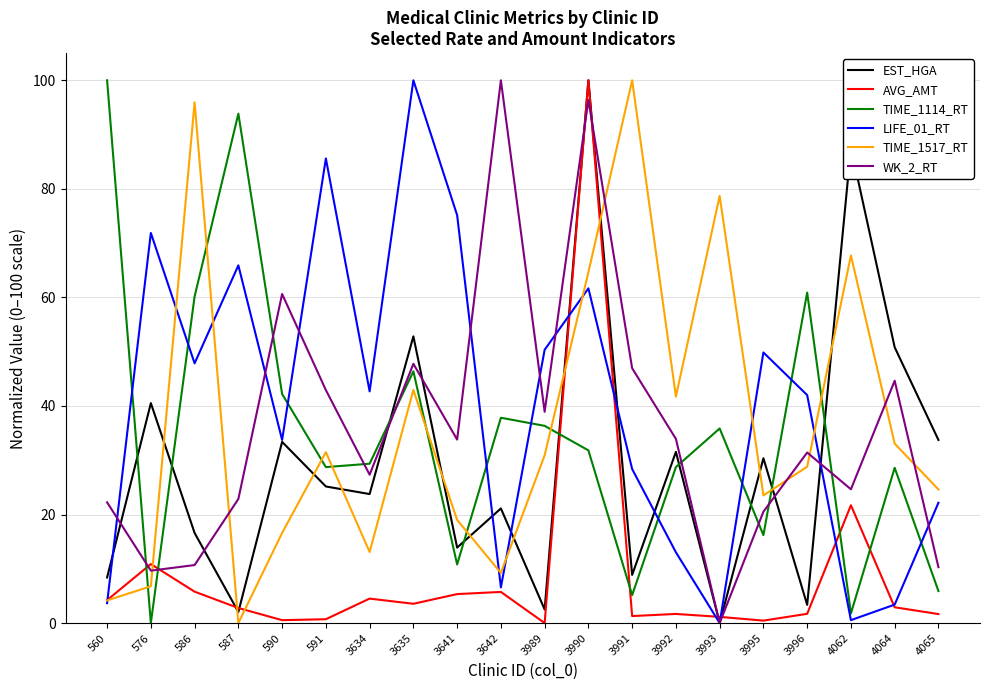

How many lines are shown in the chart?

6